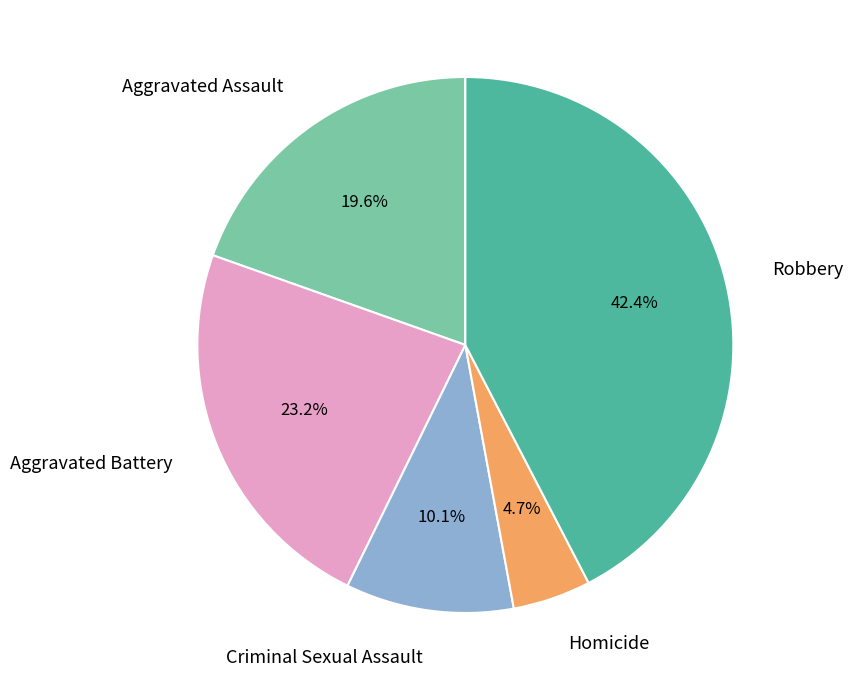

The Aggravated Battery slice represents 13% of the pie. True or false?

False